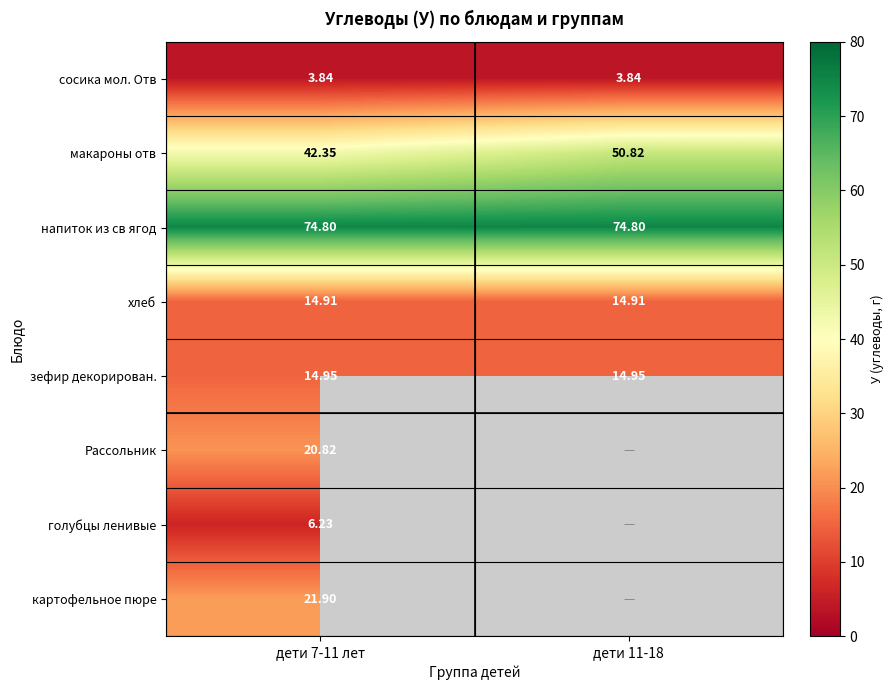

List the series in order of their peak value, lowest first.

сосика мол. Отв, голубцы ленивые, хлеб, зефир декорирован., Рассольник, картофельное пюре, макароны отв, напиток из св ягод